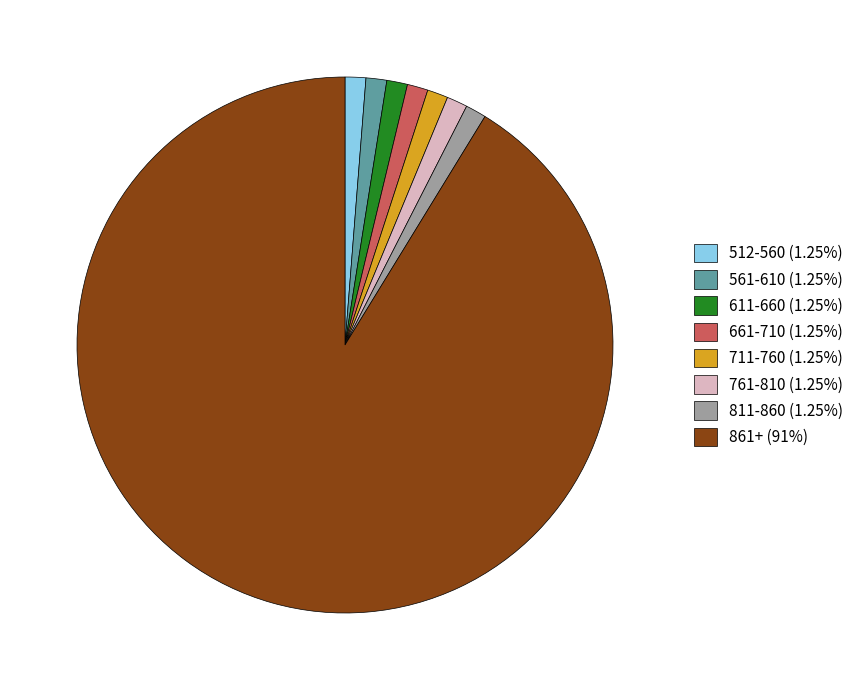

Is the sum of 561-610 (1.25%) and 761-810 (1.25%) greater than half?

No